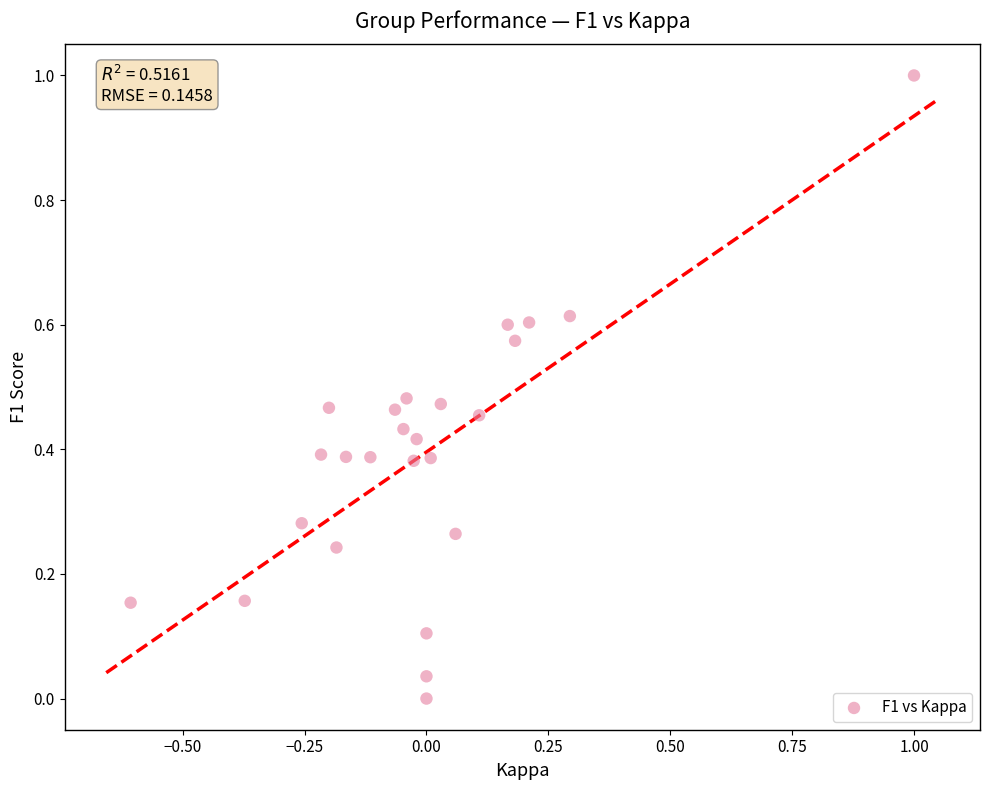

What is the range of Y values (max minus min)?

1.0